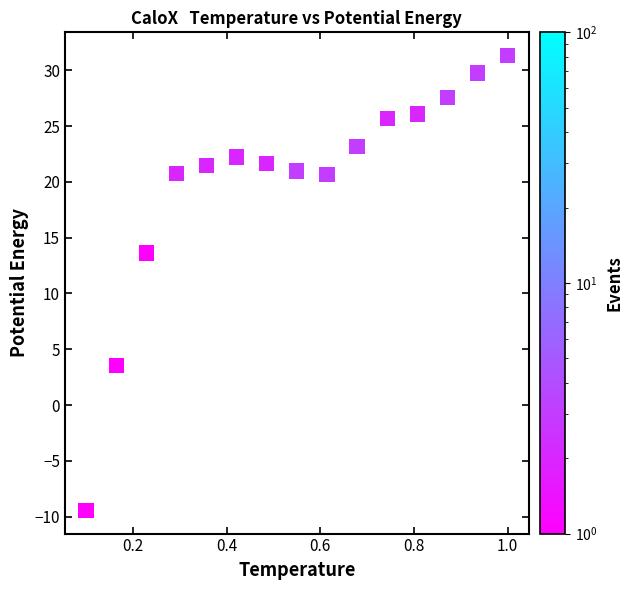

What is the range of Y values (max minus min)?

40.8